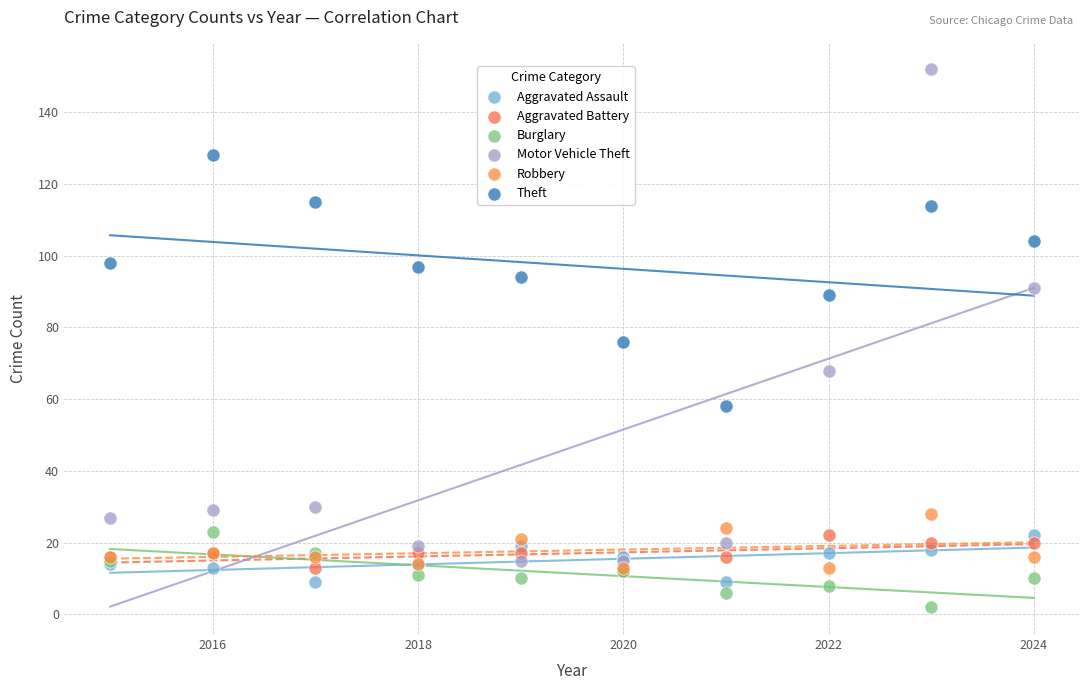

Which series contains the lowest Y value?

Burglary